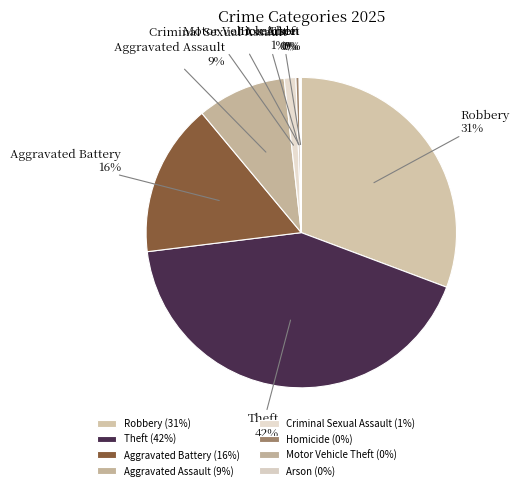

Does Robbery represent more than half of the total?

No